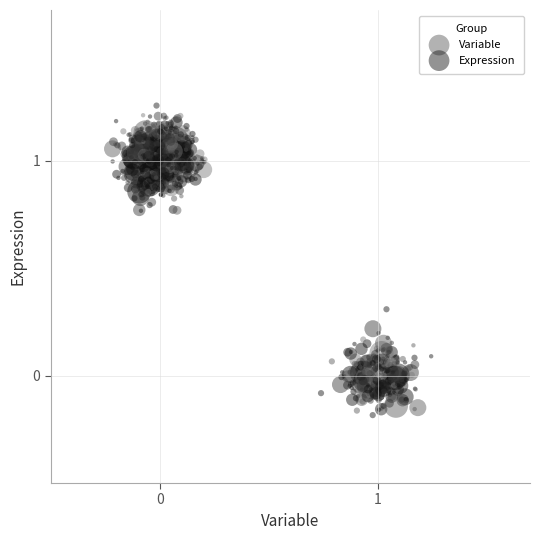

Which series reaches the maximum Y coordinate?

Expression